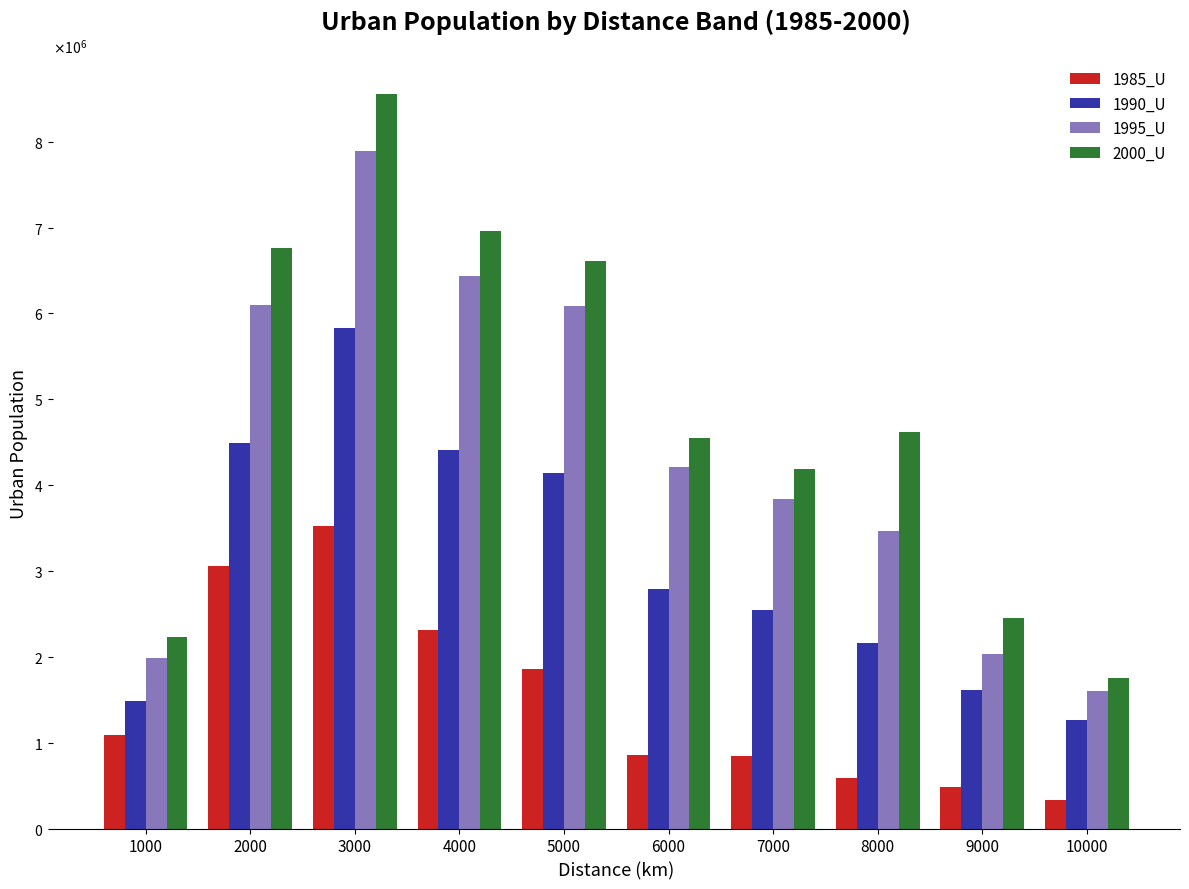

Reading left to right, transcribe all the data shown in this chart.

1985_U: 1094582	3057236	3529086	2317836	1855949	852211	848580	585922	481589	332898
1990_U: 1491001	4490172	5829230	4414389	4140455	2792337	2546557	2164258	1611488	1264002
1995_U: 1983551	6099303	7890411	6436681	6088001	4209818	3838410	3460124	2030820	1605035
2000_U: 2229292	6758456	8557131	6958952	6605488	4549315	4181985	4619003	2449346	1757906